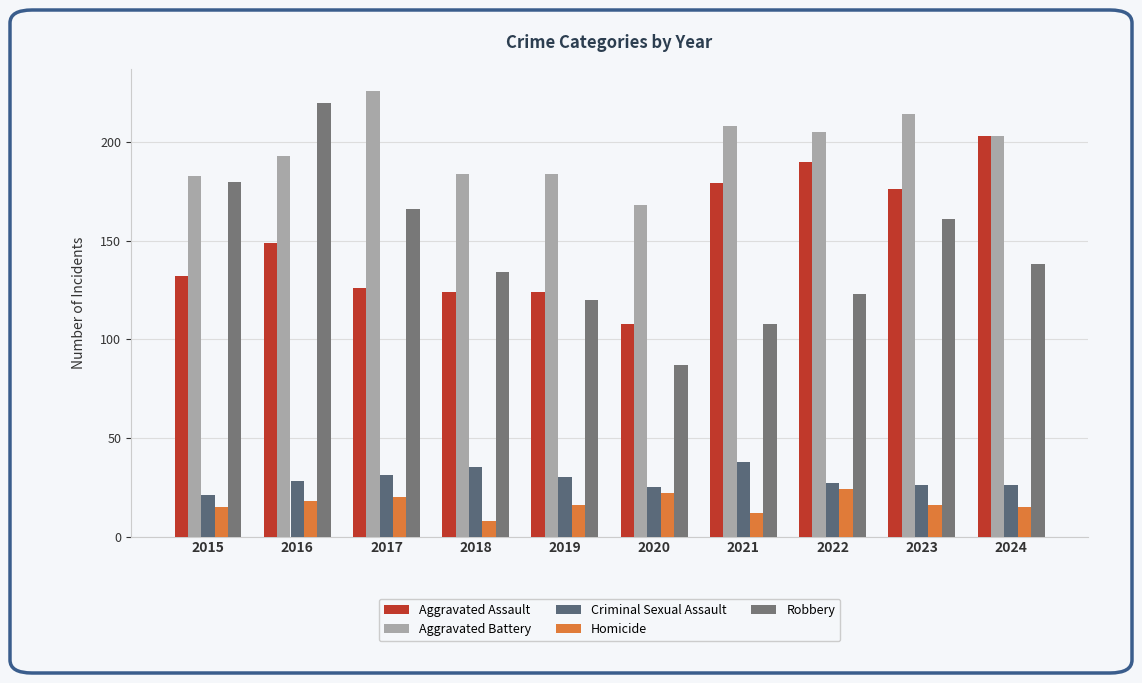

Does the chart contain stacked bars?

No